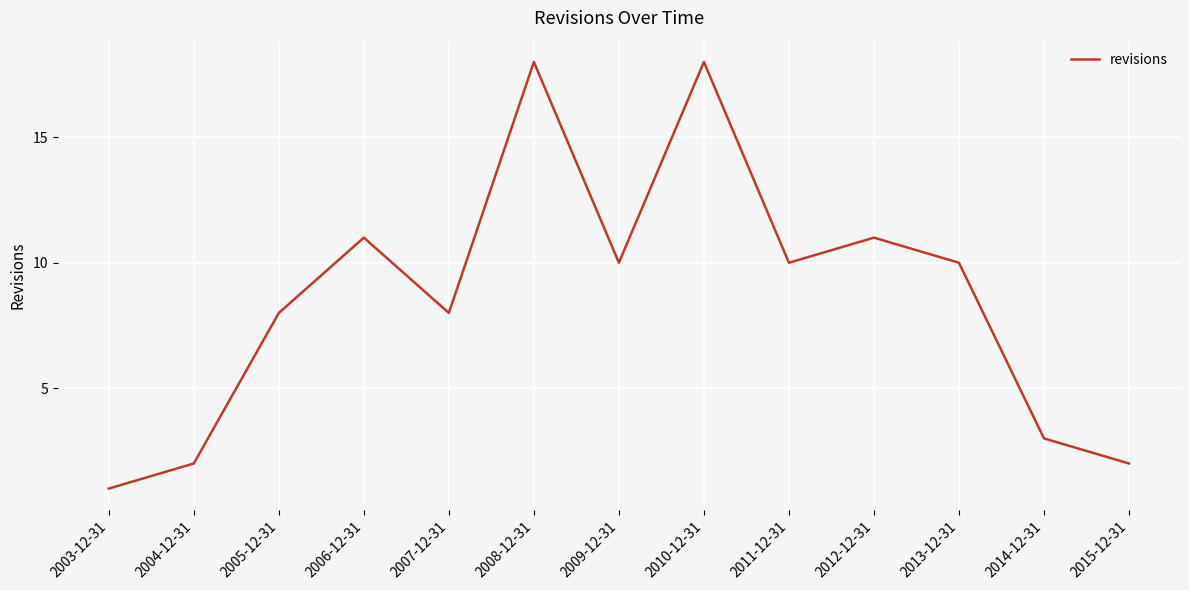

What is the maximum value shown in the chart?

18